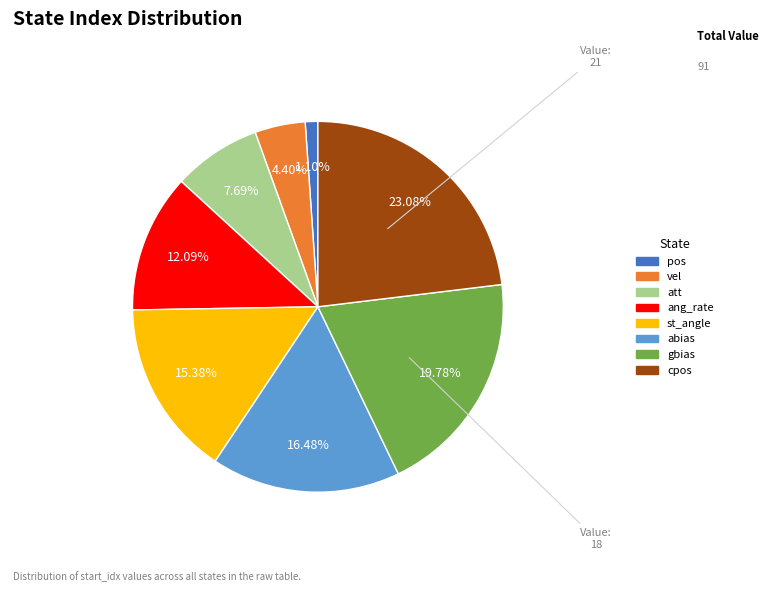

Is pos the majority of the pie?

No